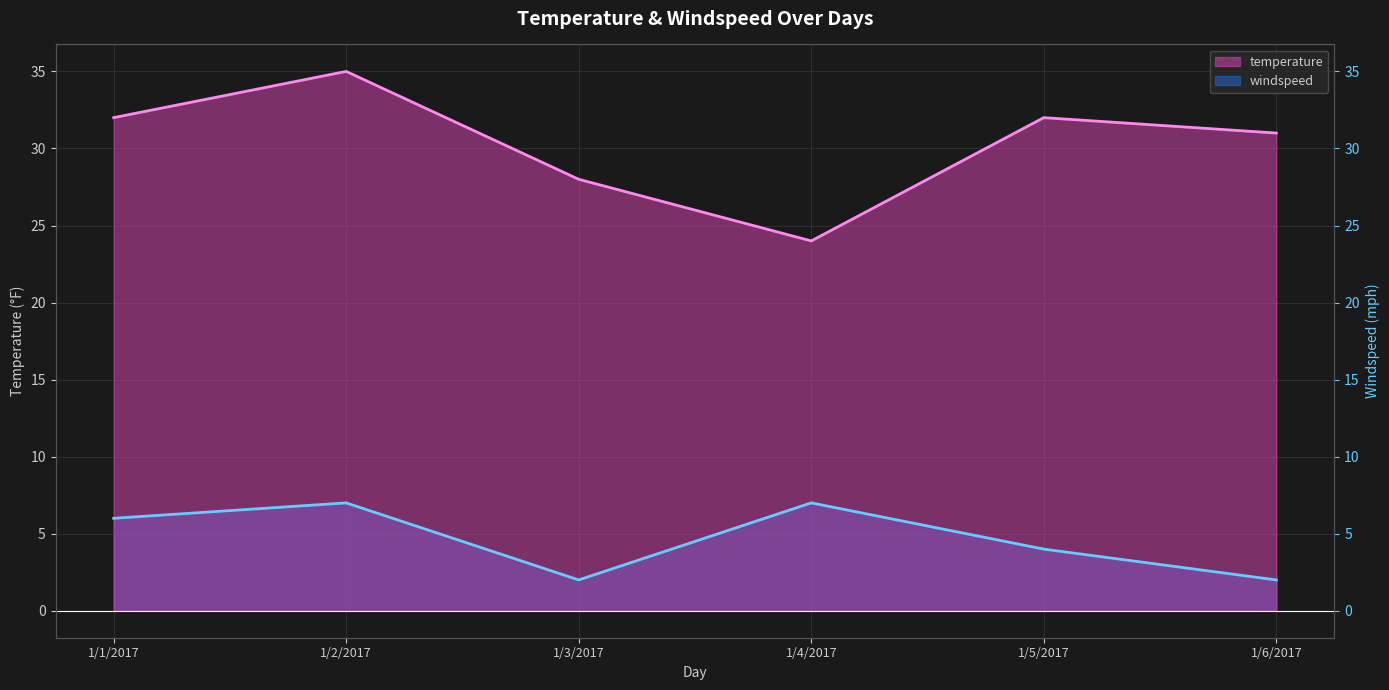

The temperature series shows 12 at 1/4/2017. True or false?

False